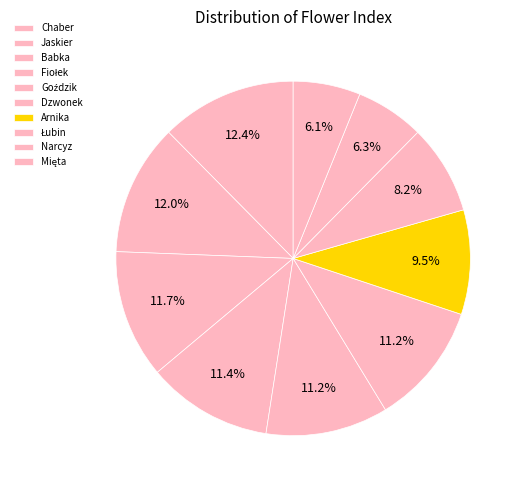

Is it true that Babka is 1% of the pie?

False